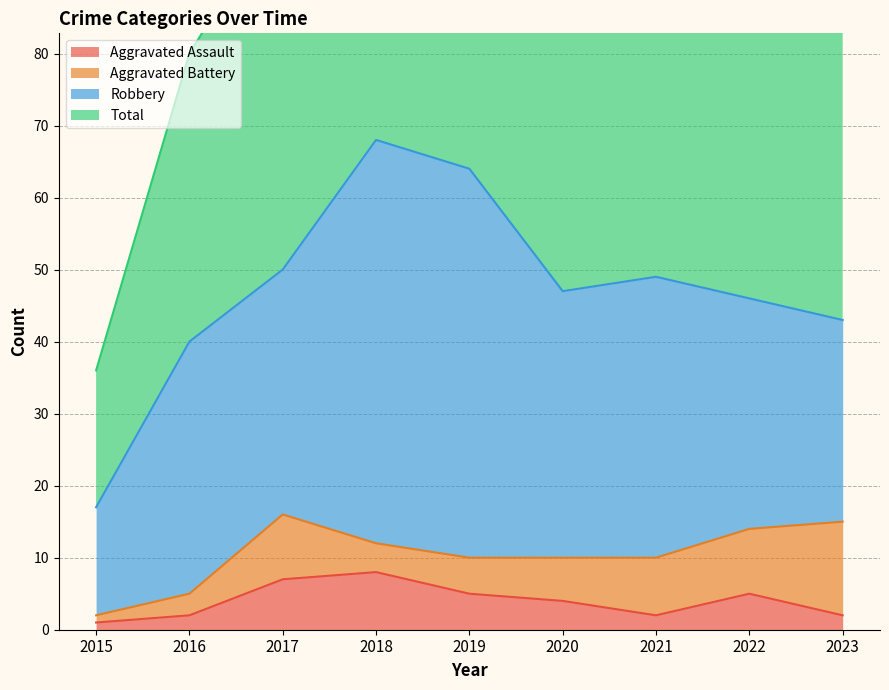

Is it true that Aggravated Assault equals 5 at 2022?

True